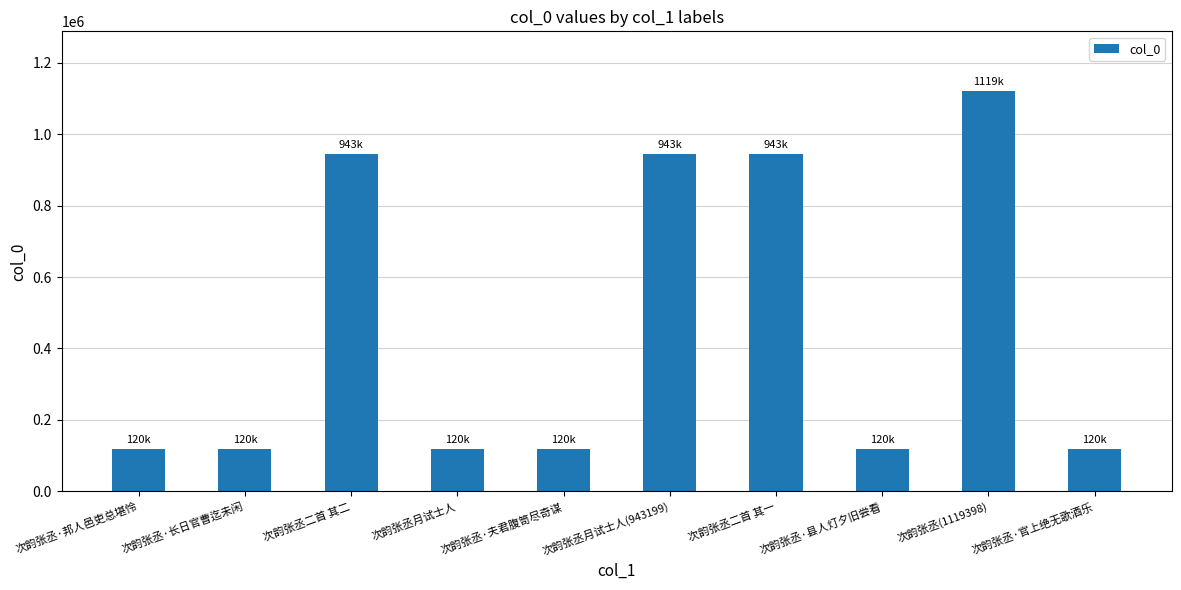

Read the value at 次韵张丞·县人灯夕旧尝看.

119866